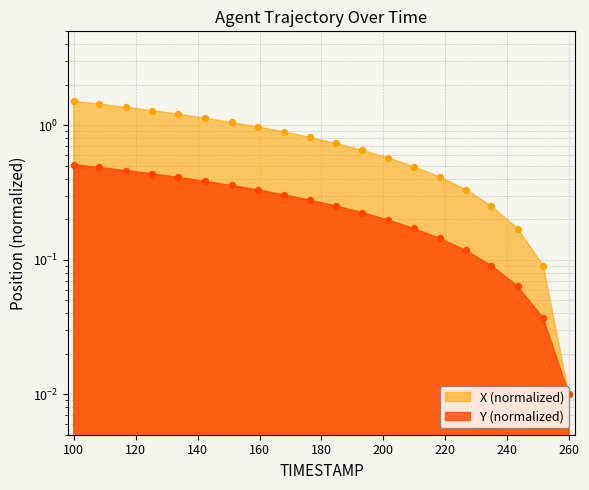

At how many categories does at least one series exceed 1?

7